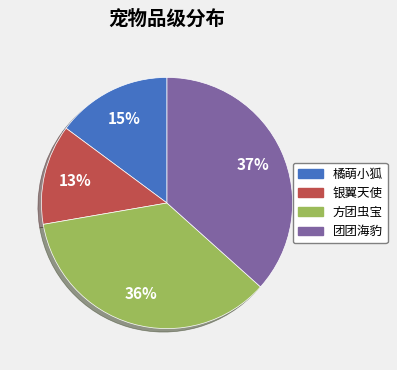

Approximately how many times larger is the value at 方团虫宝 compared to 橘萌小狐?

2.4